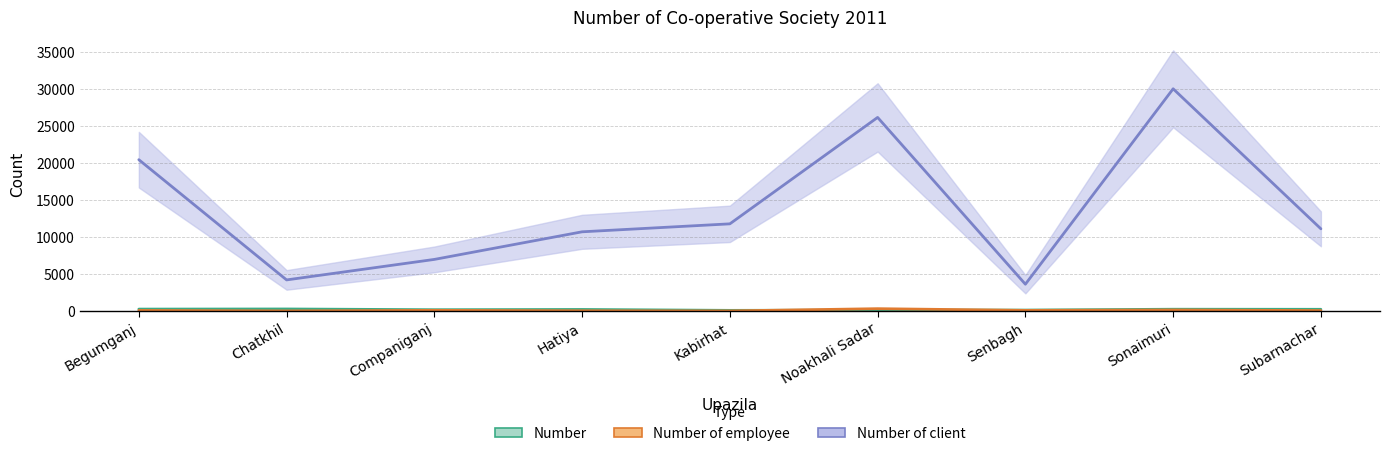

At which category does the chart reach its minimum across all series?

Chatkhil